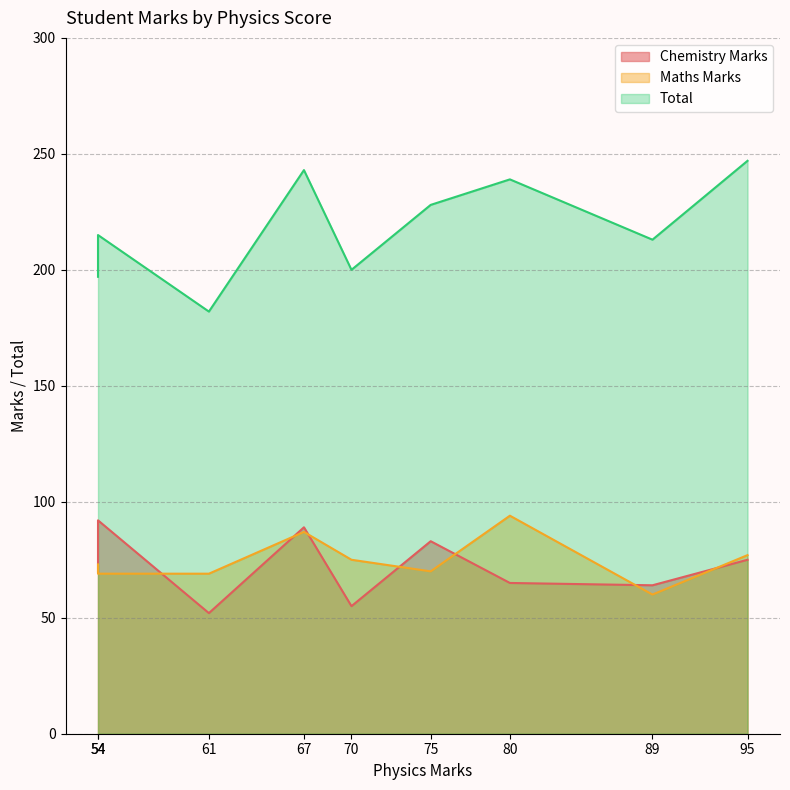

What is the average value of the Chemistry Marks series?

72